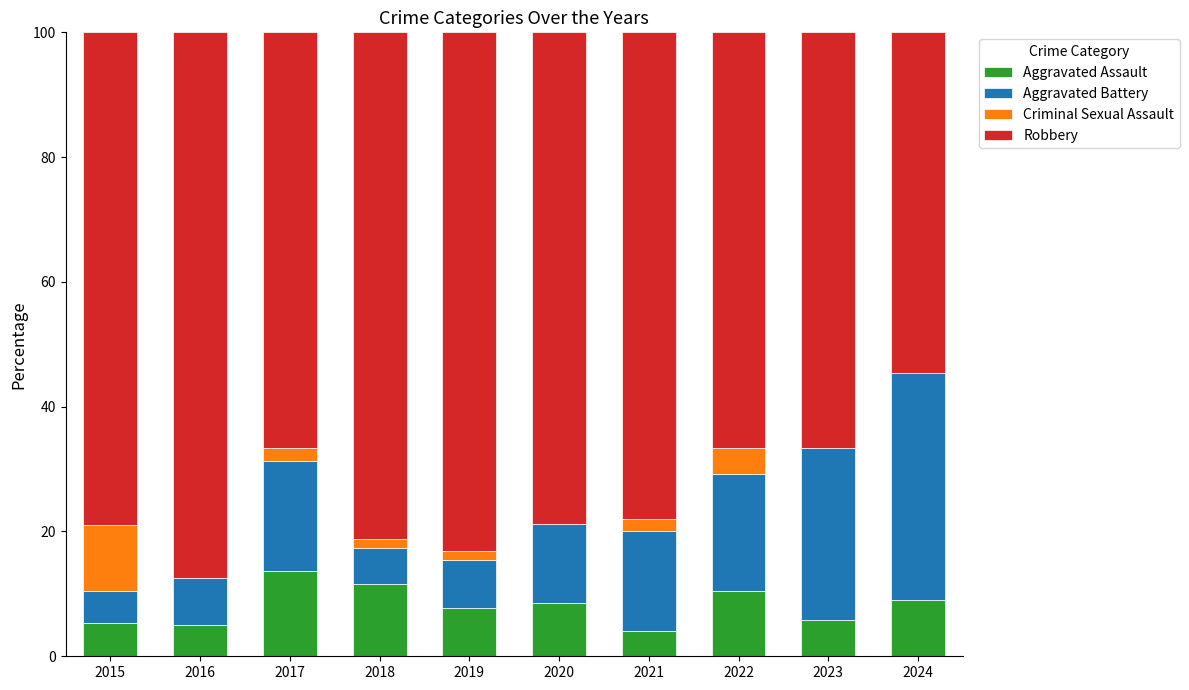

Is it true that Aggravated Assault equals 11.6 at 2018?

True